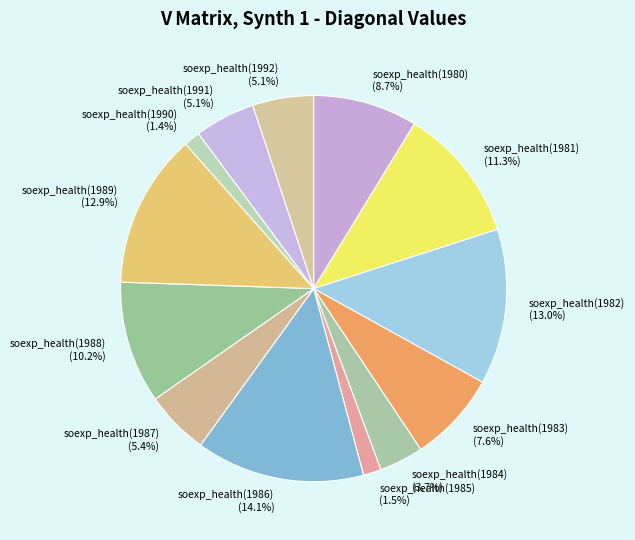

Which has a higher value, soexp_health(1991) or soexp_health(1981)?

soexp_health(1981)